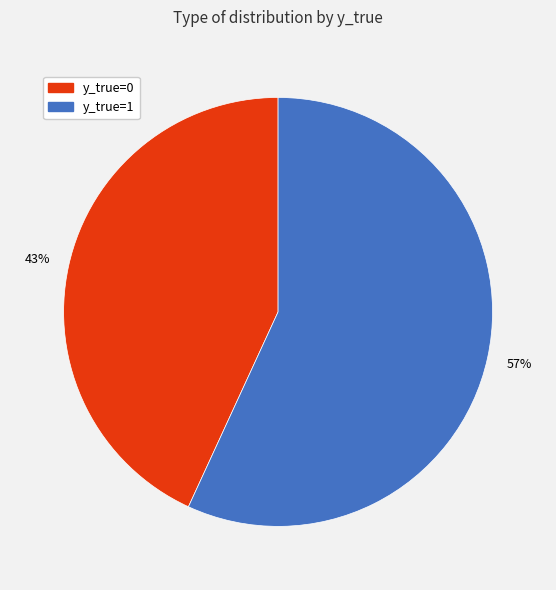

Is it true that y_true=0 is 43% of the pie?

True